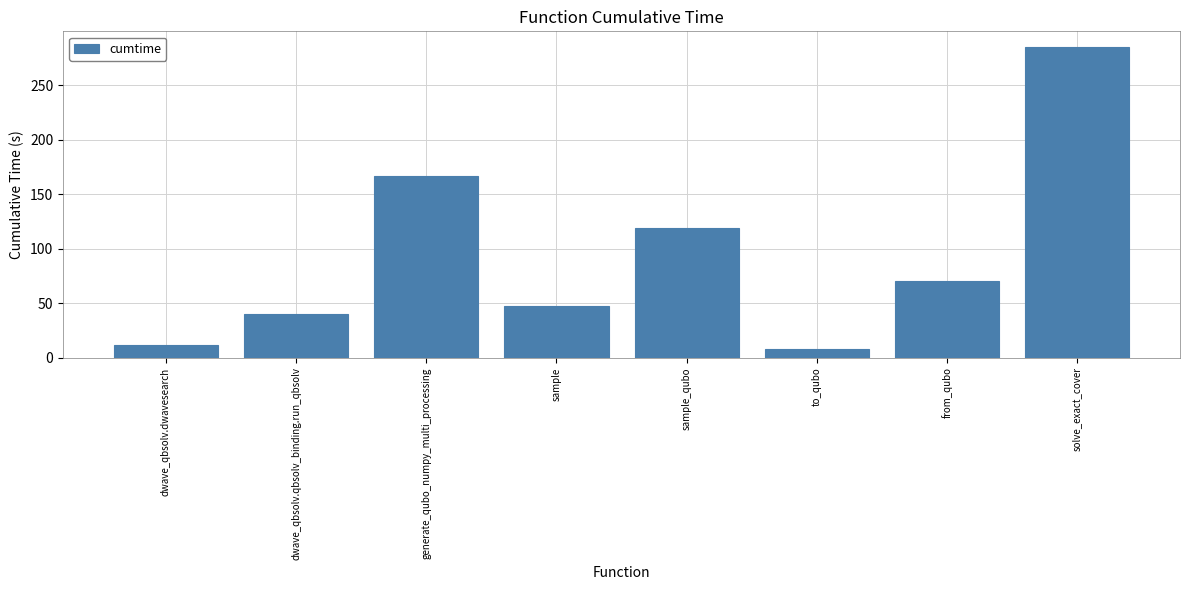

At which label is the value closest to 146?

generate_qubo_numpy_multi_processing